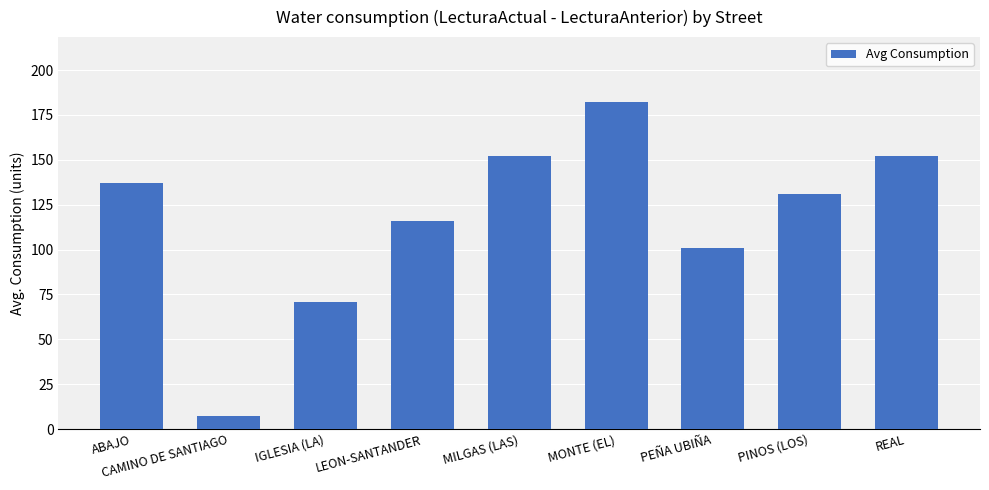

How many data points does each series have?

9